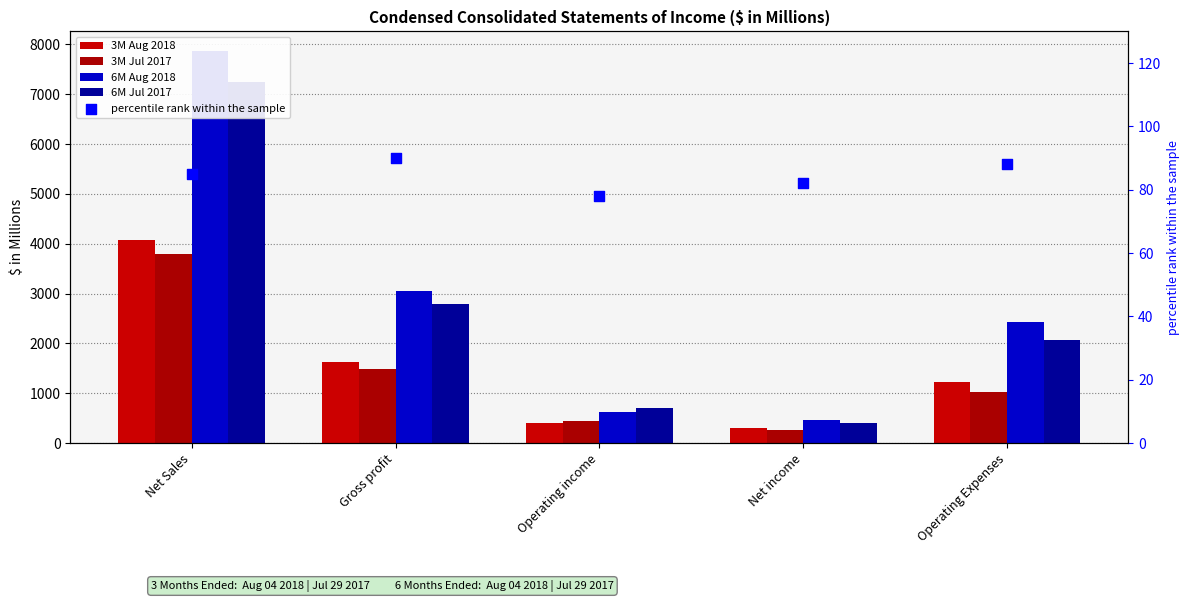

Is the value of 6M Aug 2018 at Net income greater than the value of 6M Jul 2017 at Net Sales?

No